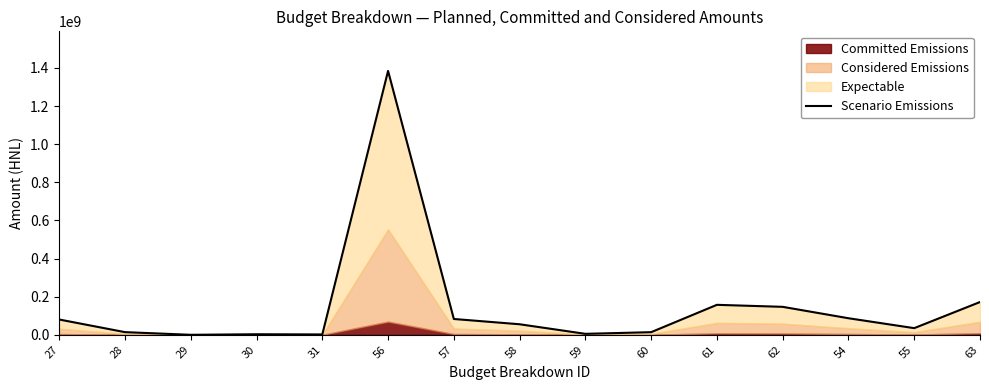

How many interior local valleys (lower than both neighbors) does the data have?

4